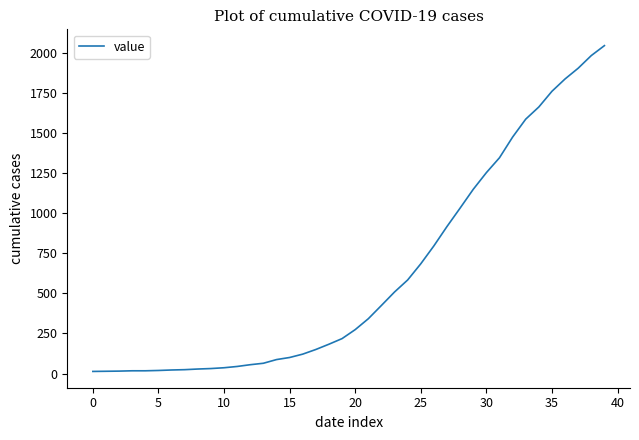

What is the value of the 22nd point from the left?

342